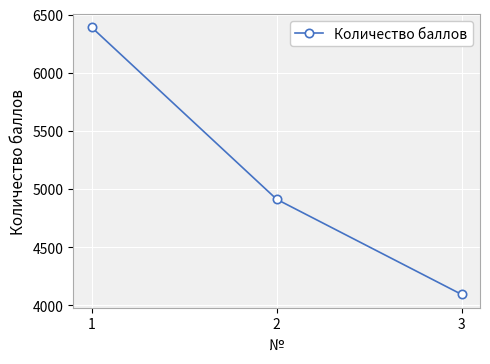

Is it true that the value at 3 is 4093?

True